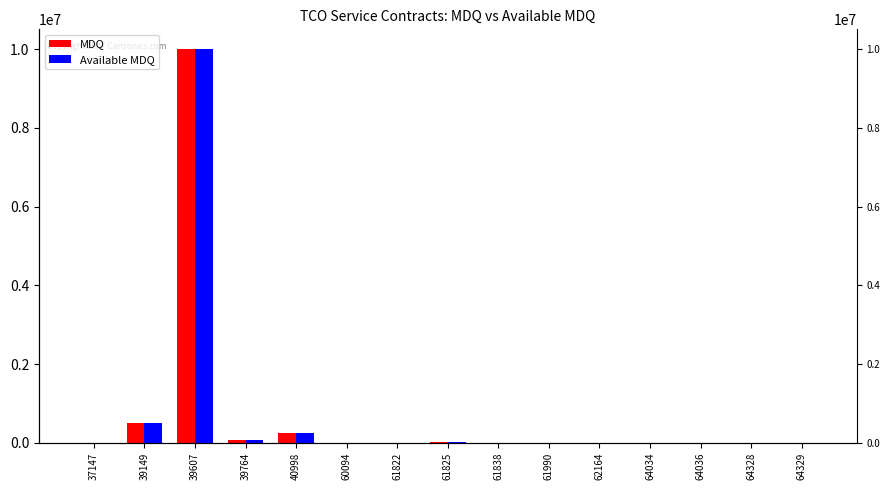

At how many categories does at least one series exceed 2510805?

1